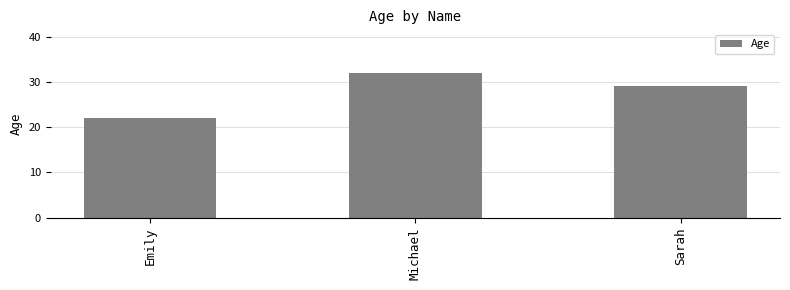

Reading left to right, extract all data points from this chart.

Emily=22	Michael=32	Sarah=29